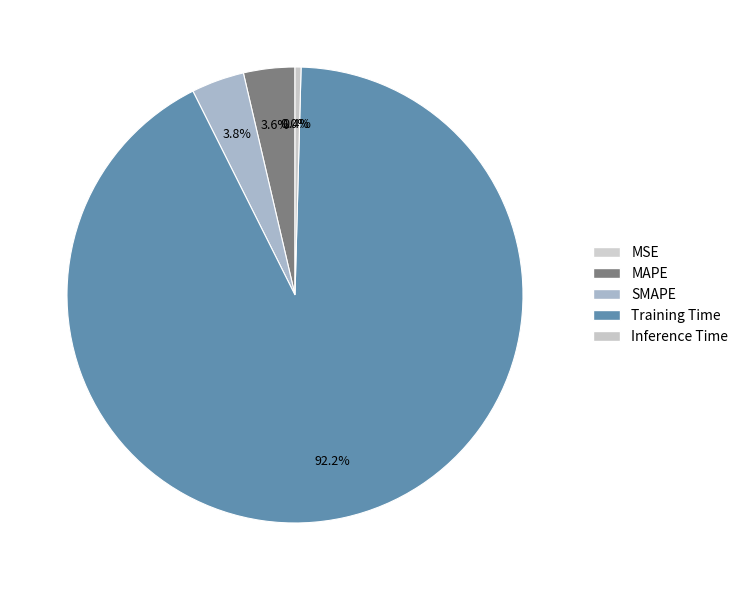

Which slice is the smallest?

MSE